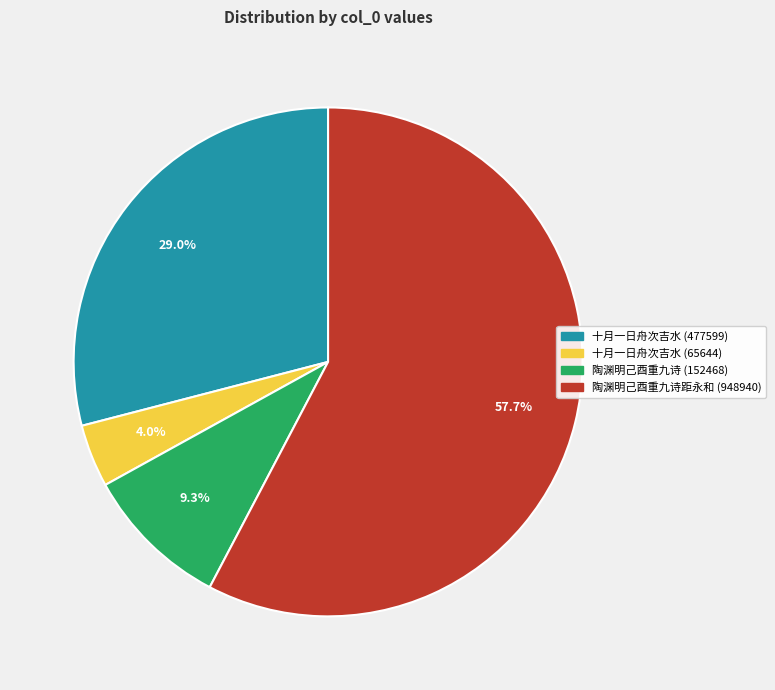

Is there any slice that represents more than half of the pie?

Yes